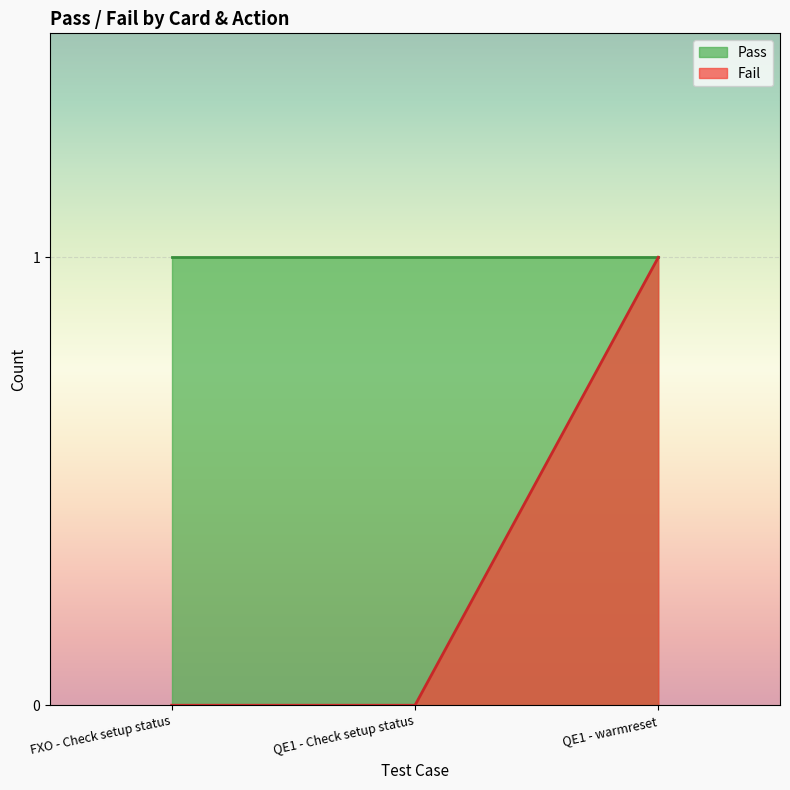

What is the change in value from FXO - Check setup status to QE1 - warmreset?

+1